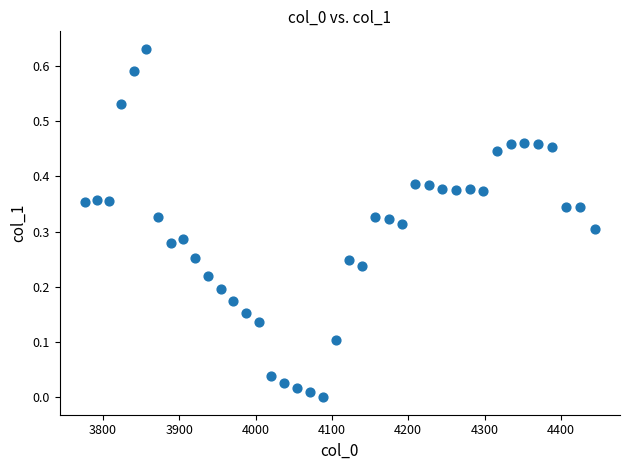

What is the range of X values (max minus min)?

667.4